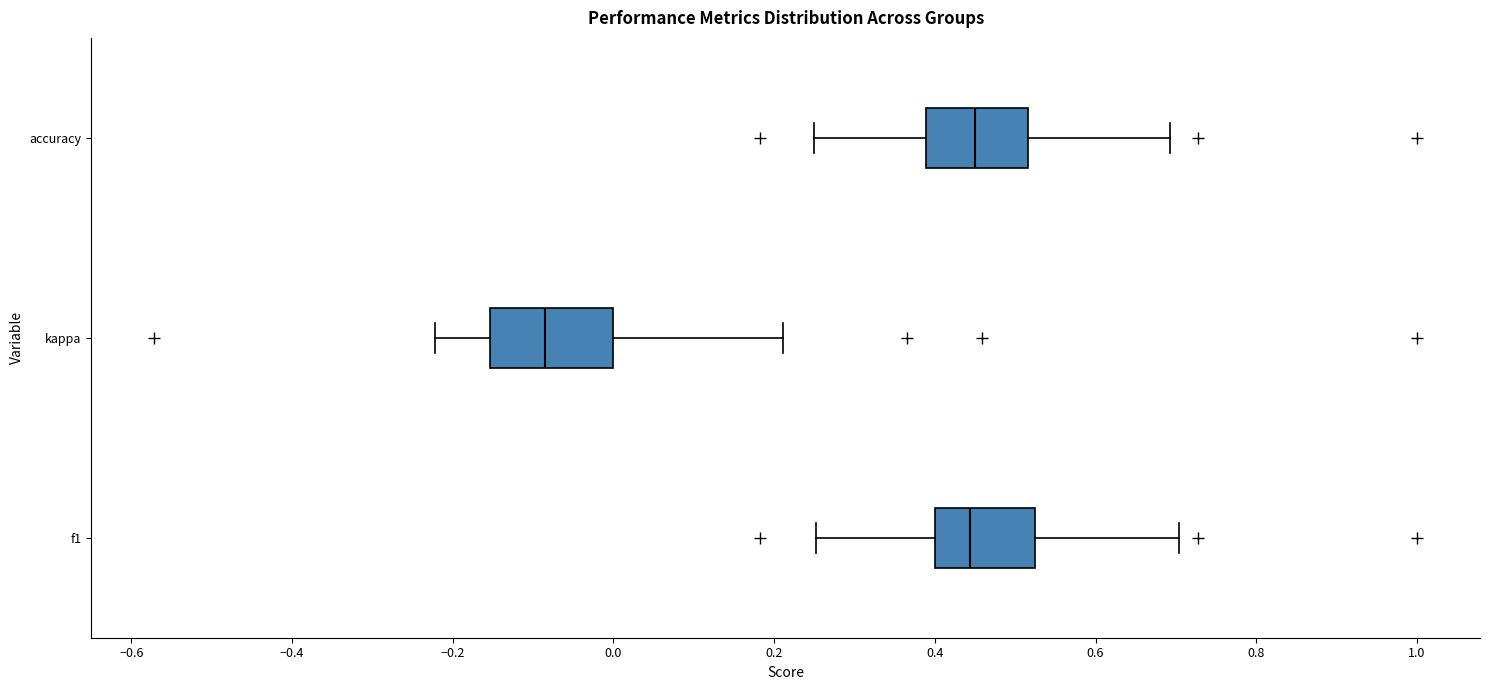

Reading bottom to top, transcribe this box plot: for each box, give where its median line is, the range the box spans, and where its two whiskers end, as read against the x-axis. The values are not printed on the chart, so give them approximately, as read against the axis.

f1: median 0.44, box 0.40 to 0.52, whiskers 0.26 to 0.70
kappa: median -0.08, box -0.16 to 0.00, whiskers -0.22 to 0.22
accuracy: median 0.46, box 0.38 to 0.52, whiskers 0.26 to 0.70